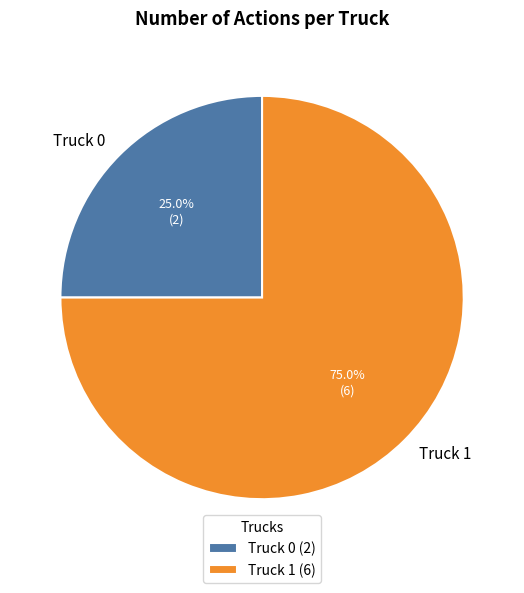

The Truck 1 slice represents 75% of the pie. True or false?

True